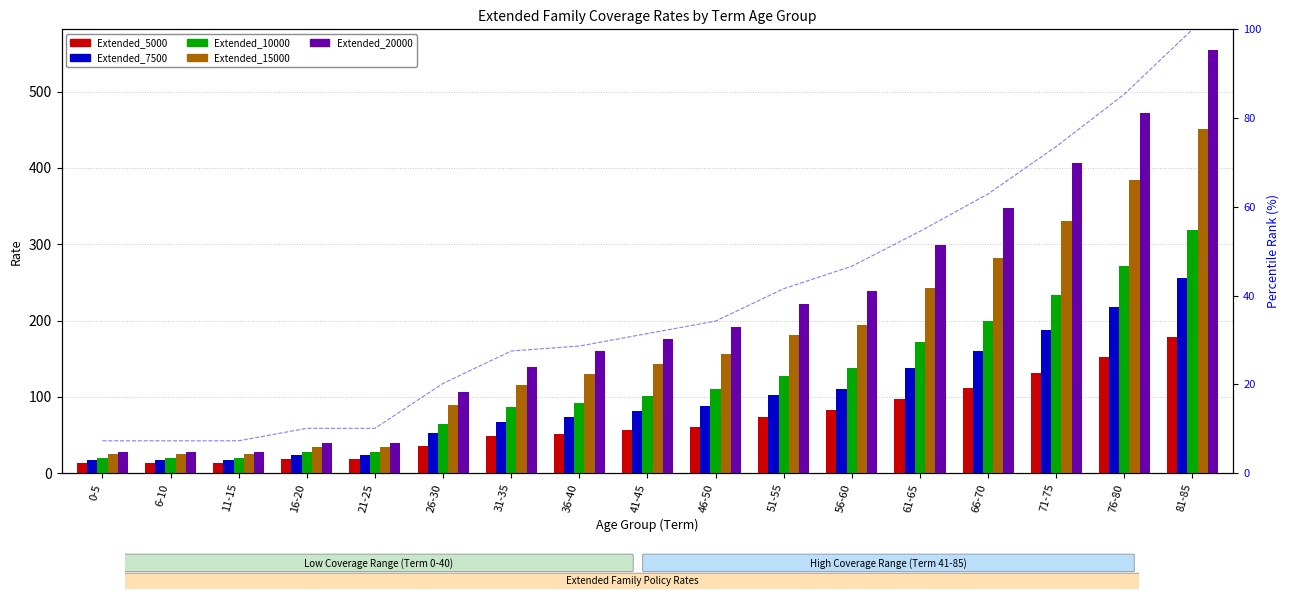

What is the highest value of the Extended_15000 series?

451.0